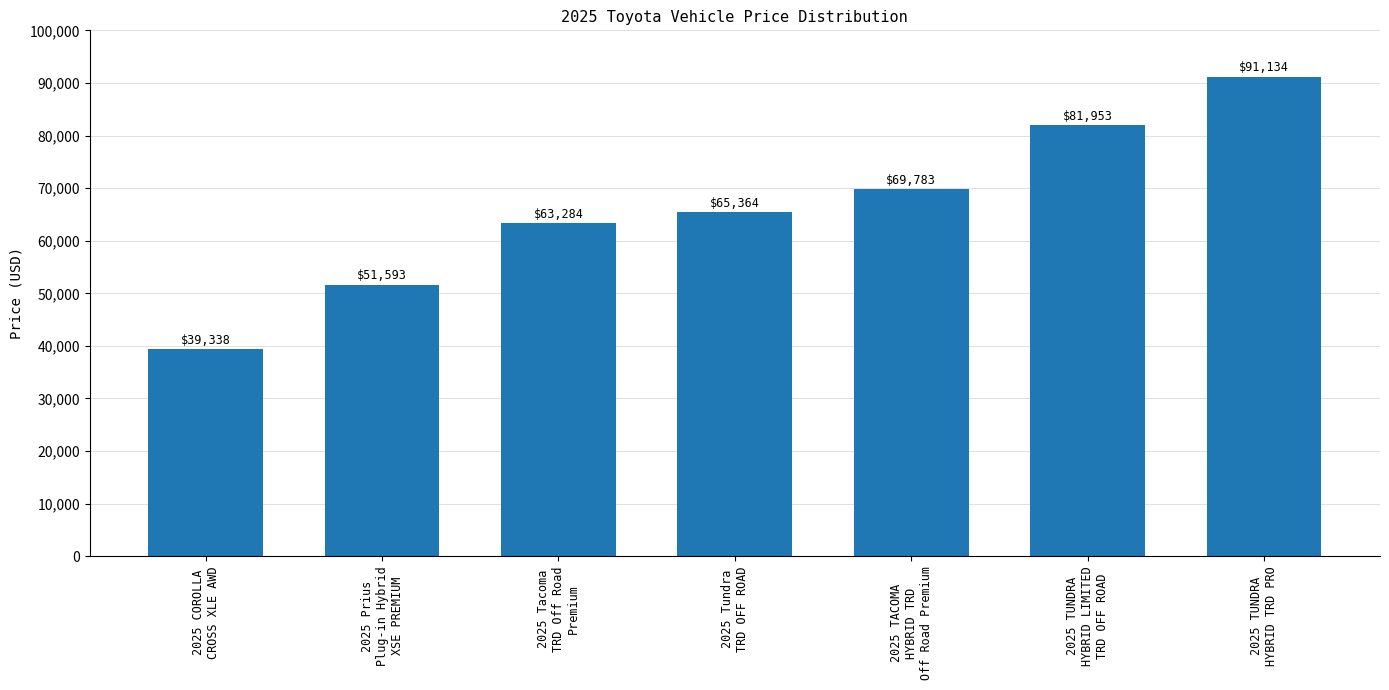

List the labels in order of value, smallest first.

2025 COROLLA
CROSS XLE AWD, 2025 Prius
Plug-in Hybrid
XSE PREMIUM, 2025 Tacoma
TRD Off Road
Premium, 2025 Tundra
TRD OFF ROAD, 2025 TACOMA
HYBRID TRD
Off Road Premium, 2025 TUNDRA
HYBRID LIMITED
TRD OFF ROAD, 2025 TUNDRA
HYBRID TRD PRO